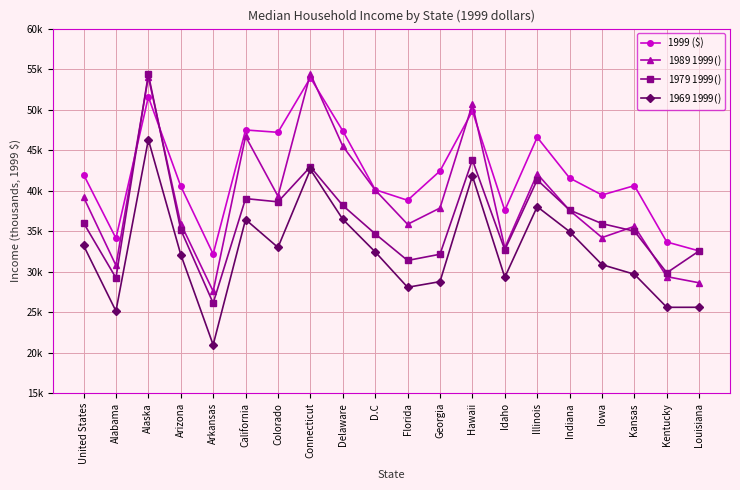

What is the difference between the maximum and minimum values in the 1999 ($) series?

21.8